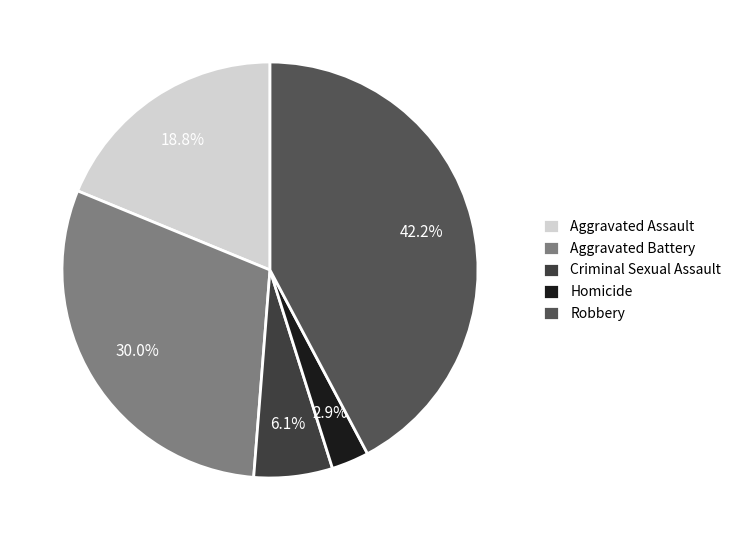

What percentage is the Aggravated Assault slice, to the nearest percent?

19%